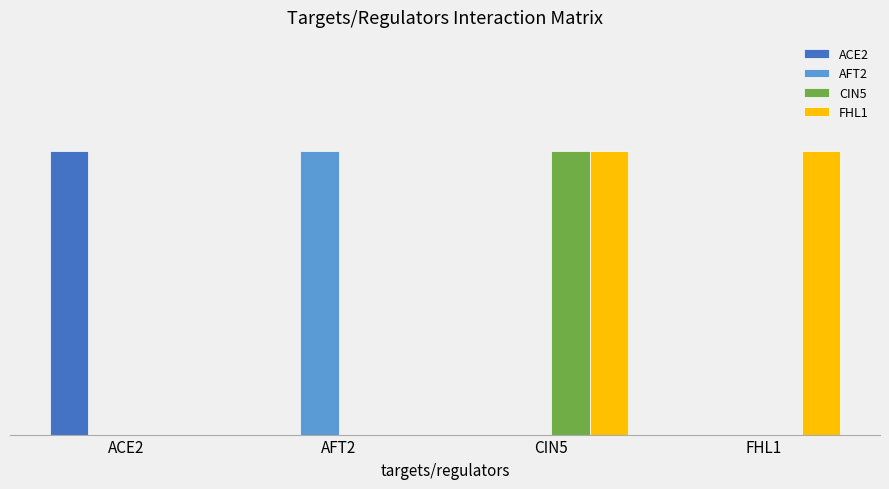

What is the difference between the maximum and minimum values in the AFT2 series?

1